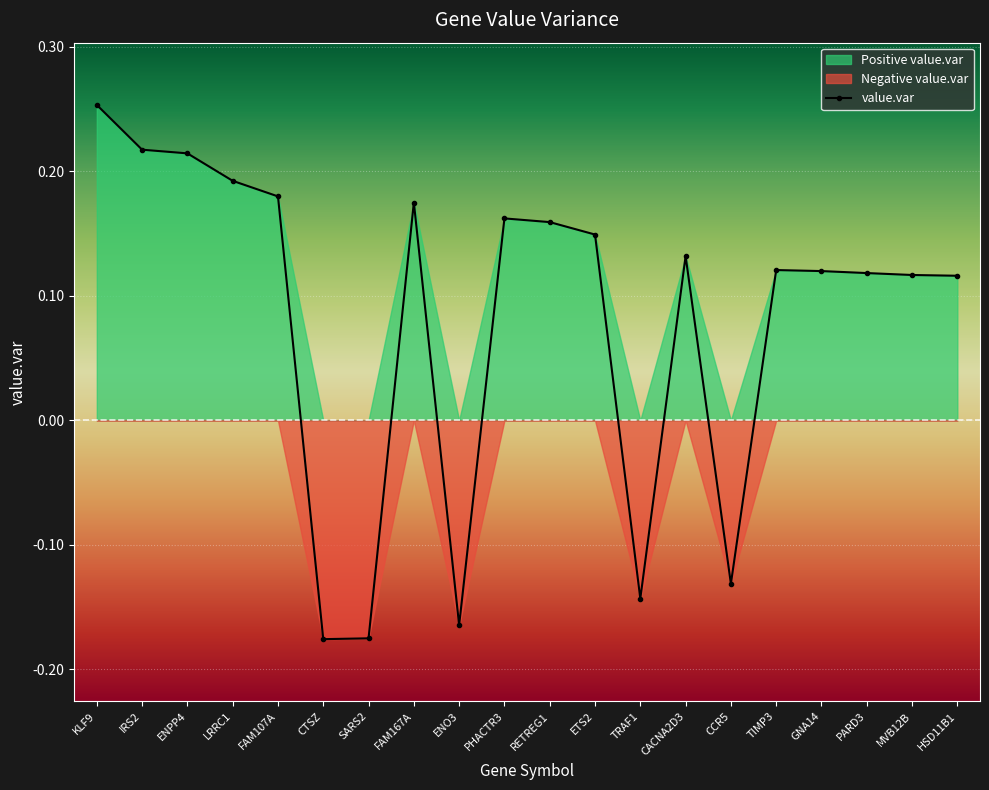

How many points are higher than both their immediate neighbors (excluding endpoints)?

4